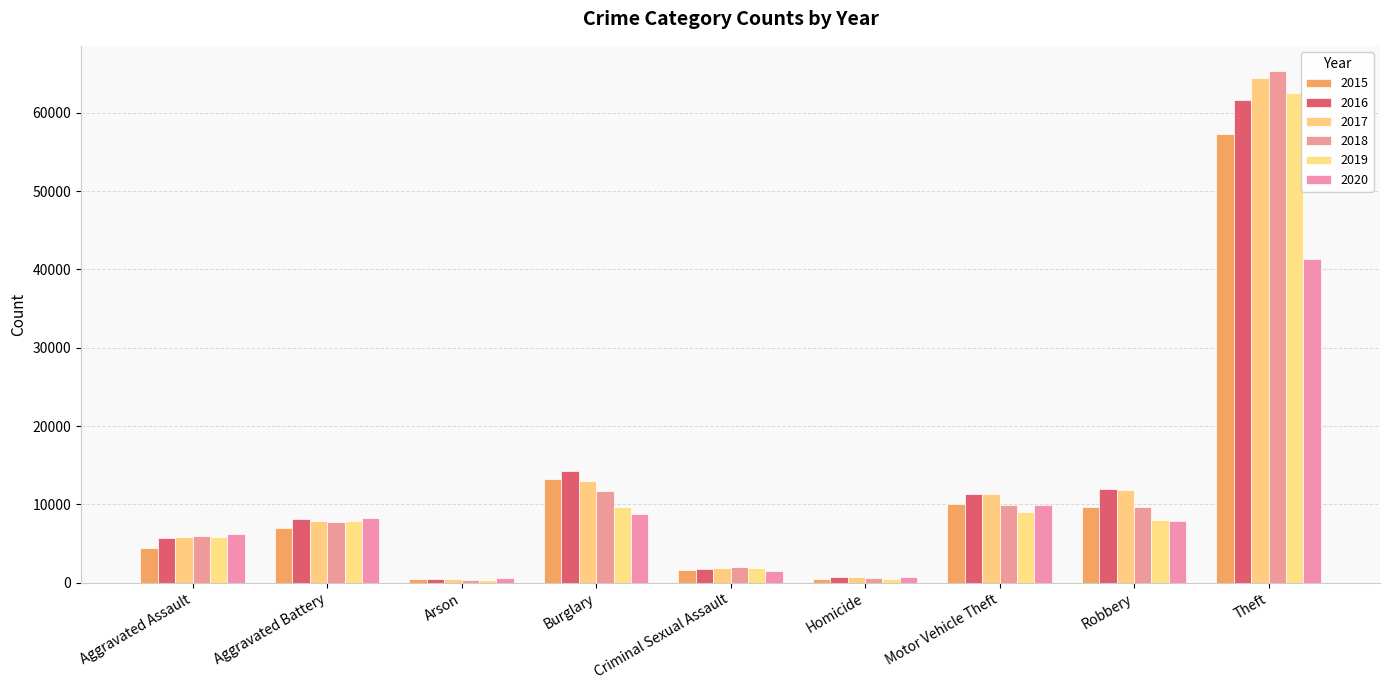

How many bars are there in total?

54